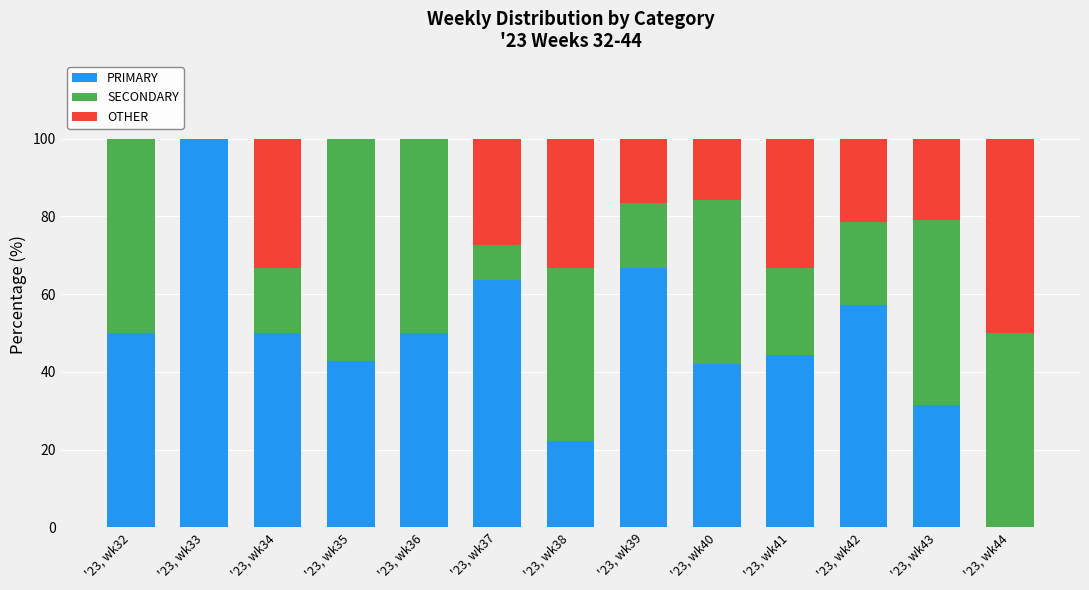

What is the highest value of the PRIMARY series?

100.0